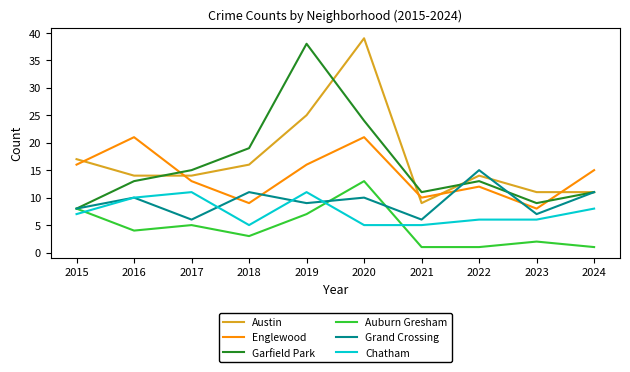

Rank the series at 2017 from highest to lowest value.

Garfield Park, Austin, Englewood, Chatham, Grand Crossing, Auburn Gresham